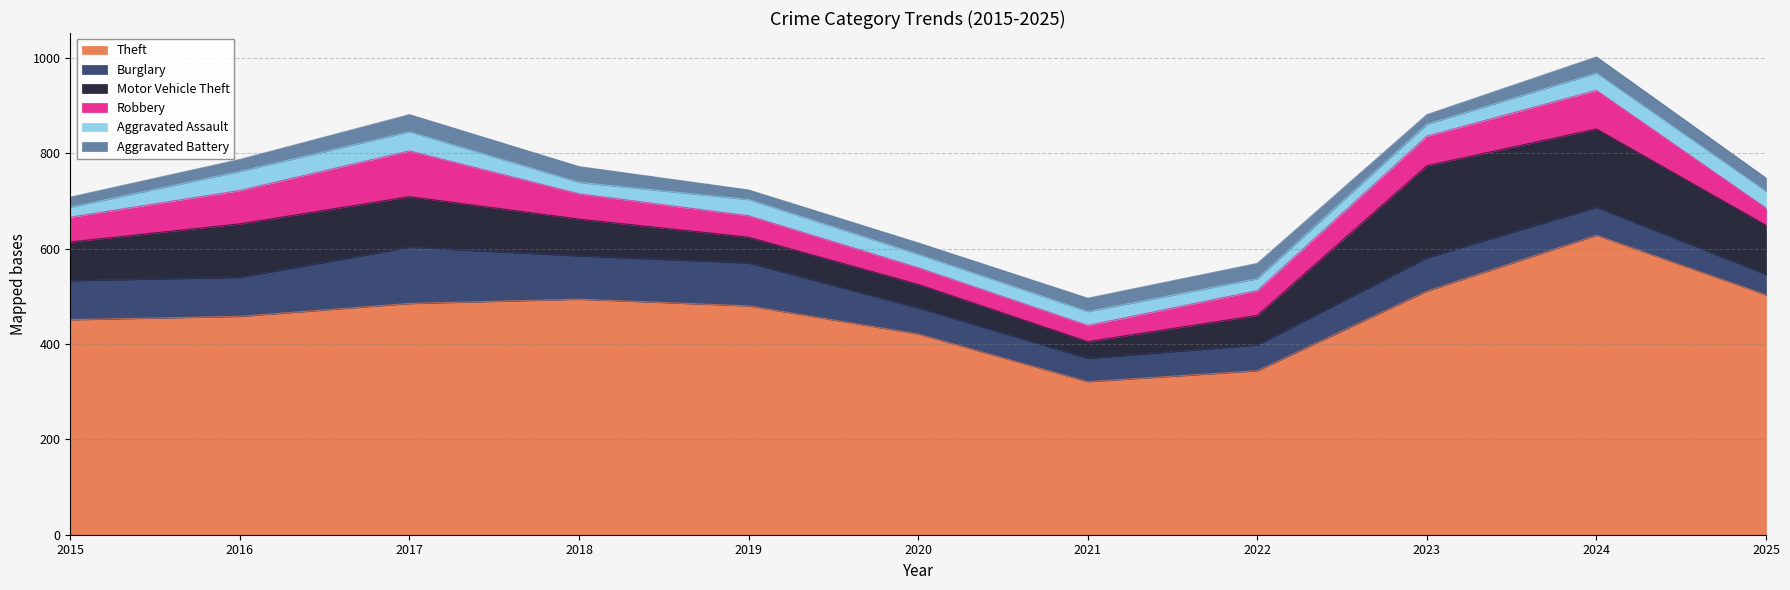

Which series has the largest total across all categories?

Theft